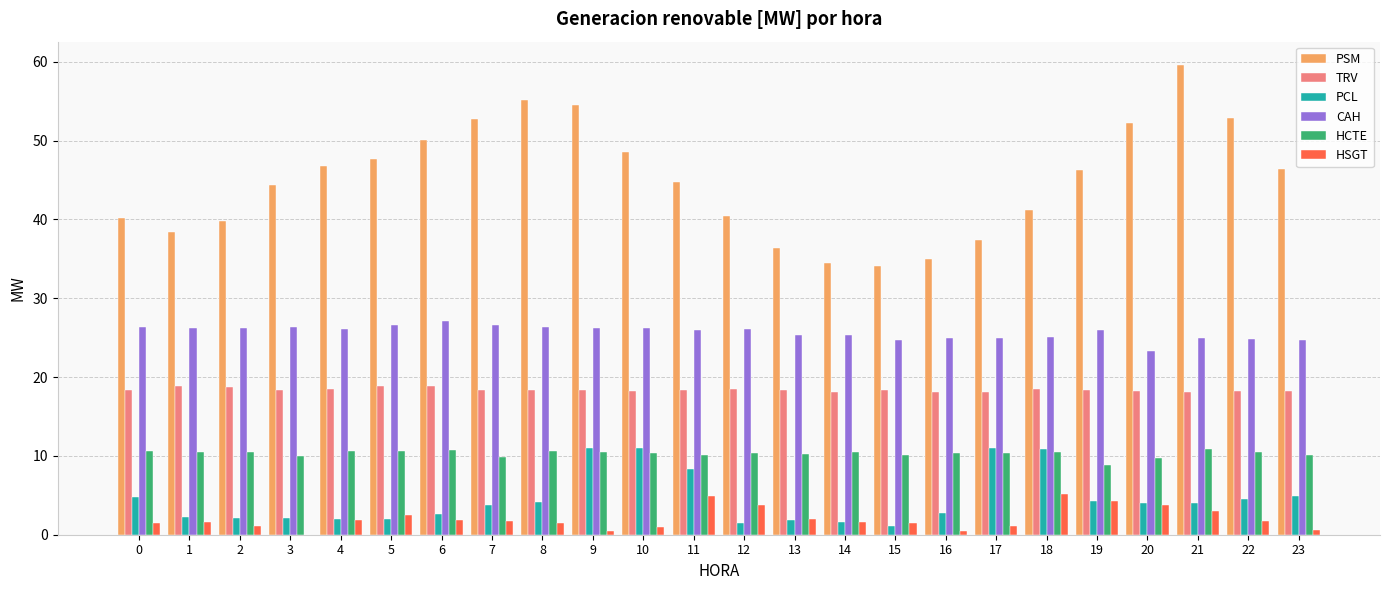

Which series changed the most between 16 and 21?

PSM